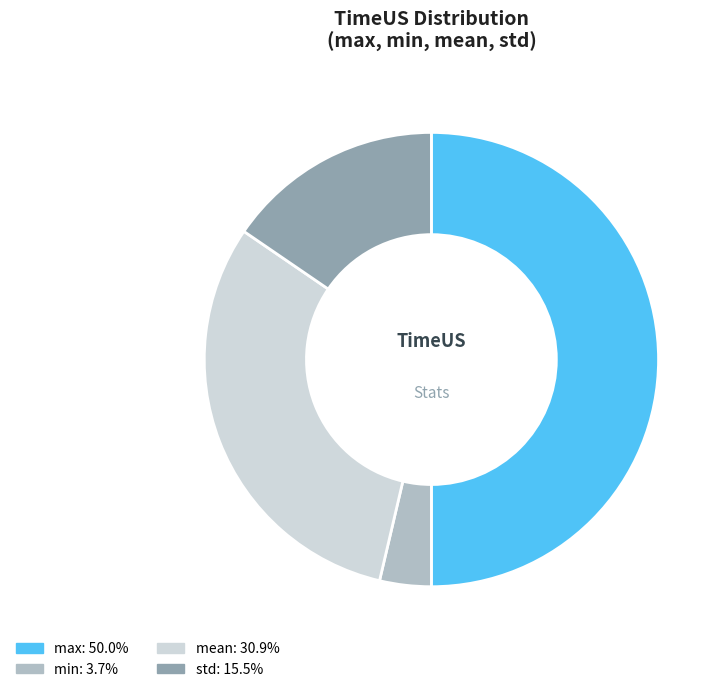

Which category has the smallest portion of the pie?

min